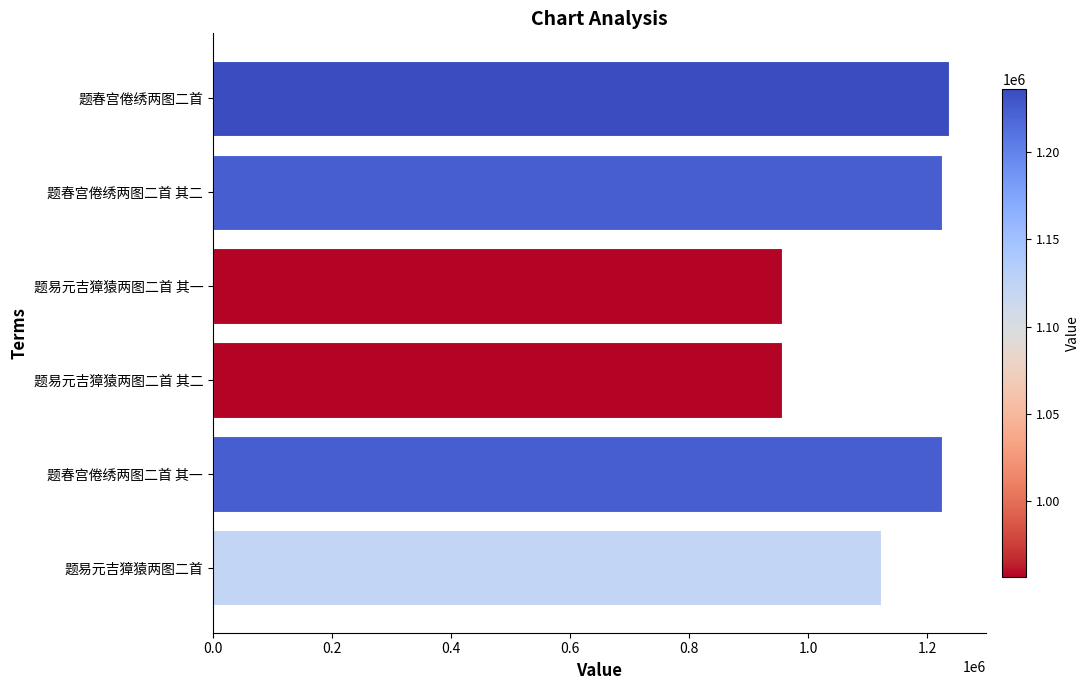

What is the smallest value displayed?

956273